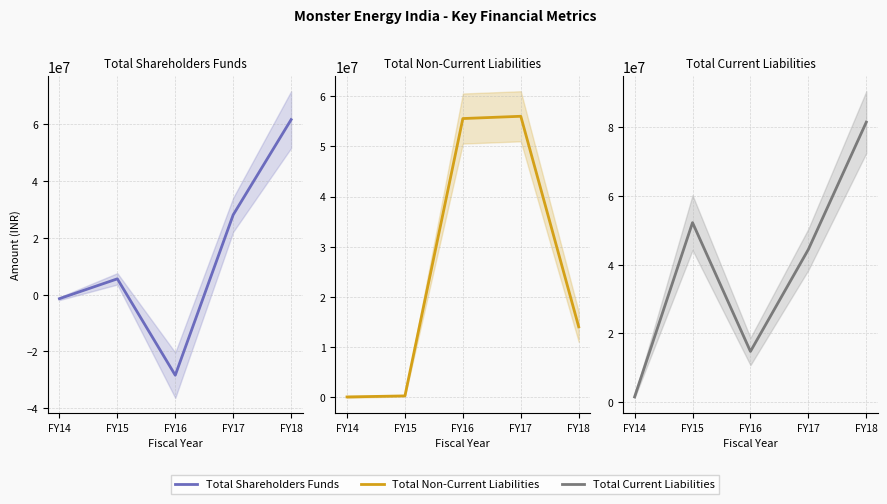

Which label corresponds to the smallest value in the chart?

FY16